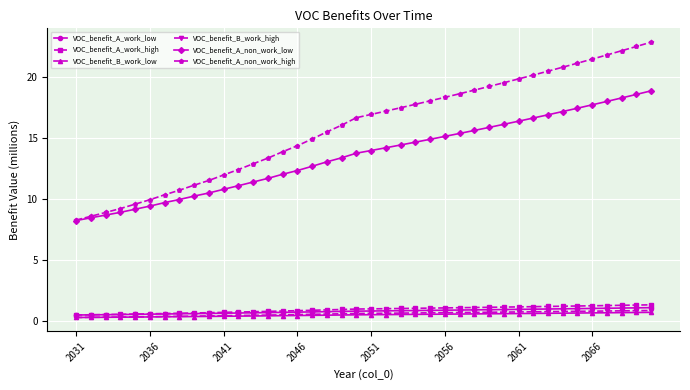

Which series has the largest range (max minus min)?

VOC_benefit_A_non_work_high